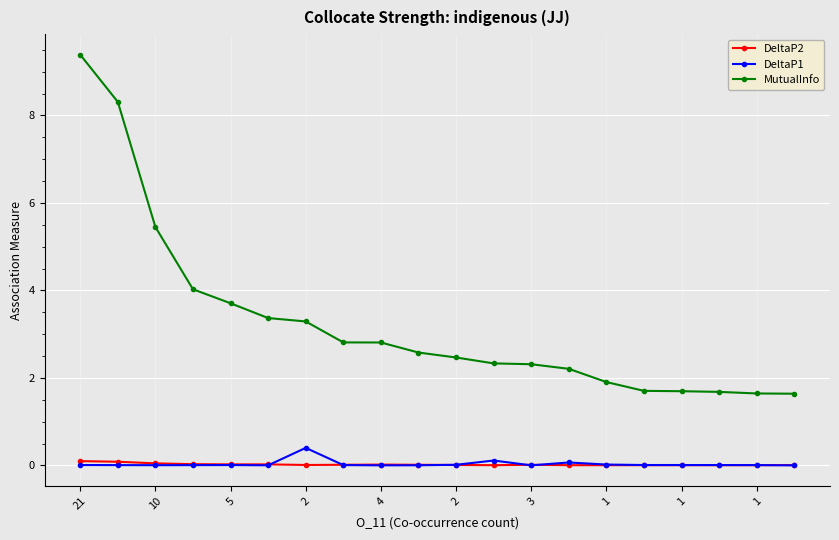

Which series has the largest range (max minus min)?

MutualInfo